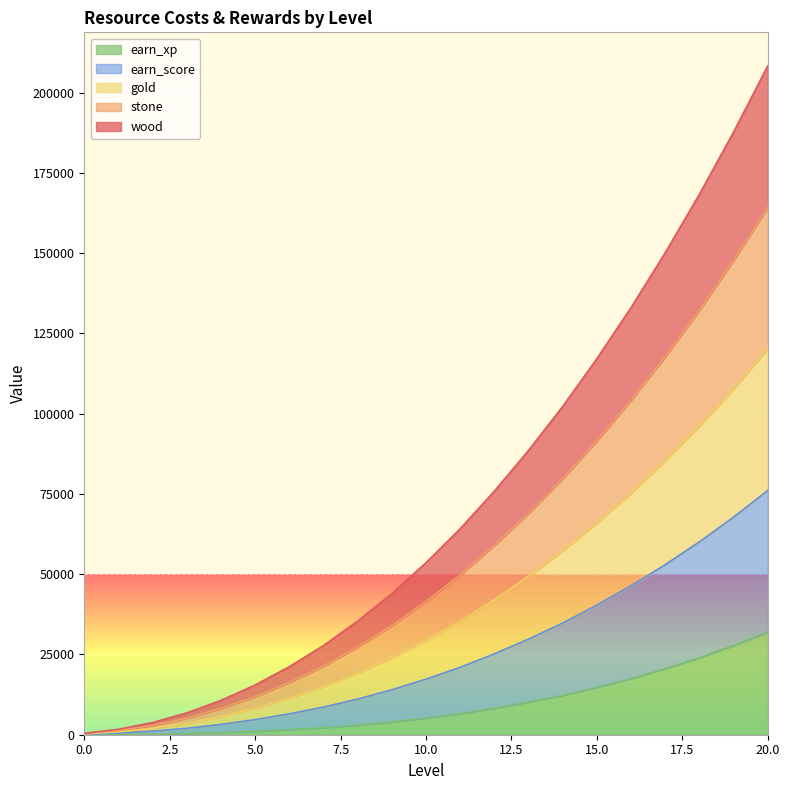

At which category is the sum across all series the highest?

20